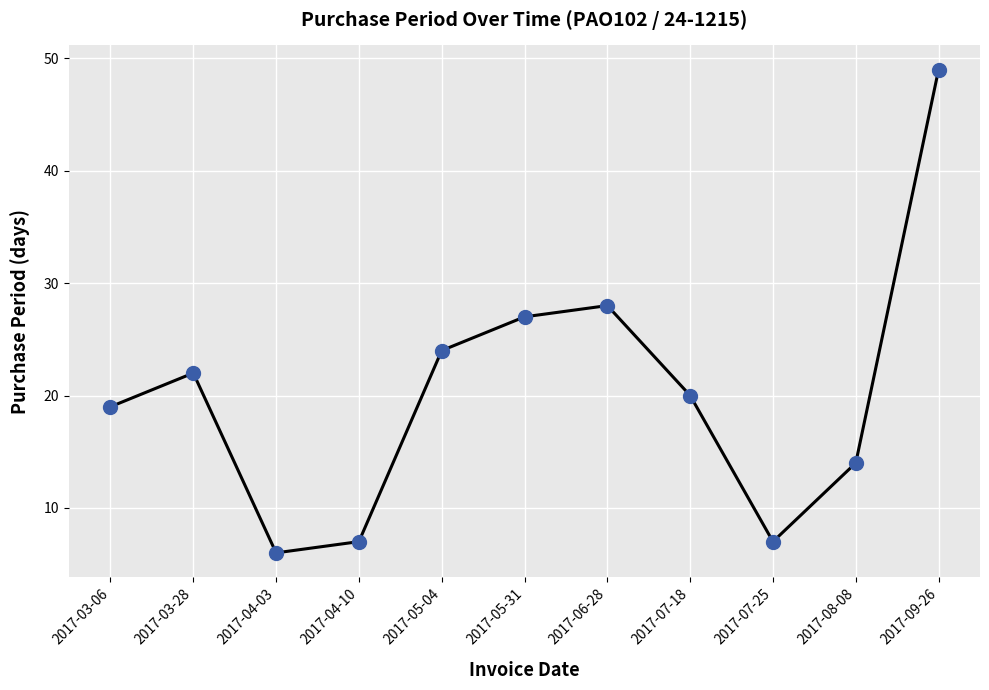

True or false: the data shows 6 at 2017-04-03.

True